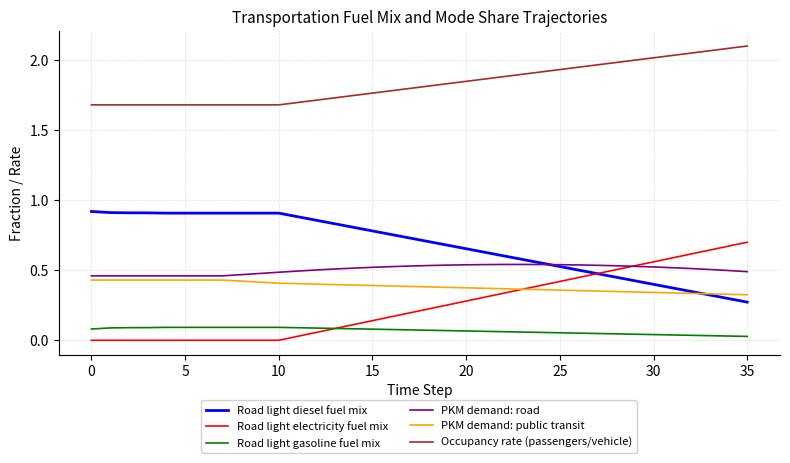

List the series in order of their peak value, highest first.

Occupancy rate (passengers/vehicle), Road light diesel fuel mix, Road light electricity fuel mix, PKM demand: road, PKM demand: public transit, Road light gasoline fuel mix